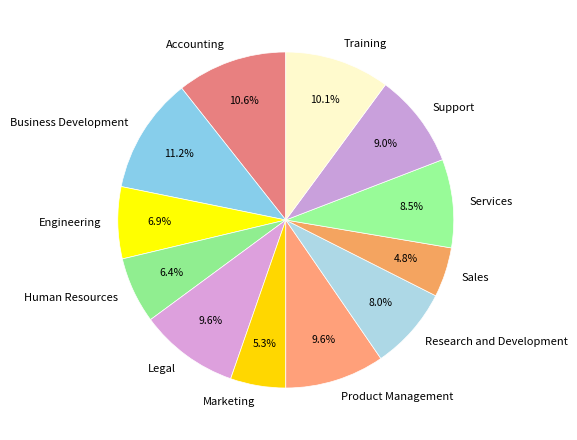

What is the ratio of the value at Legal to the value at Business Development?

0.9